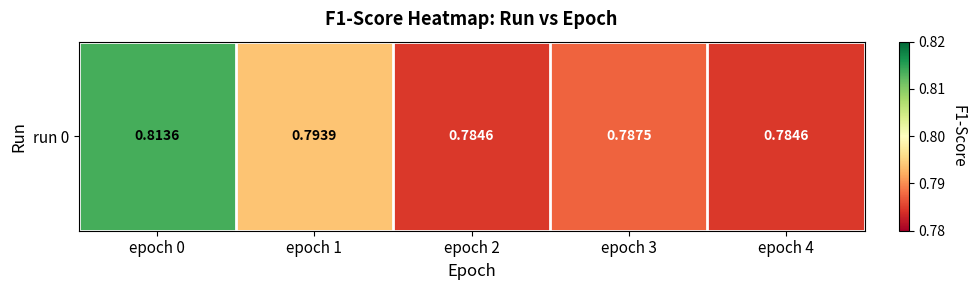

The chart shows a value of 0.8 at epoch 3. True or false?

True